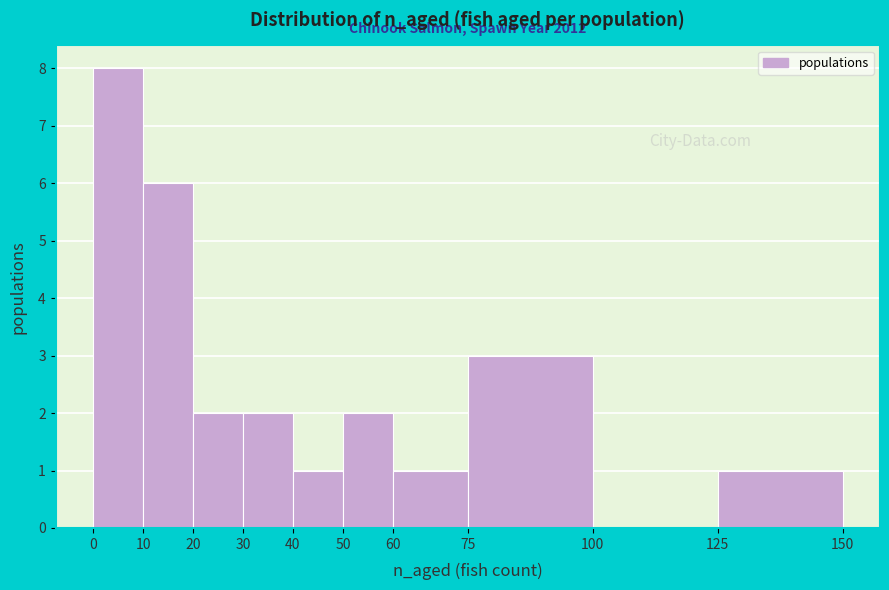

Which range on the x-axis has the tallest bar?

0 to 10